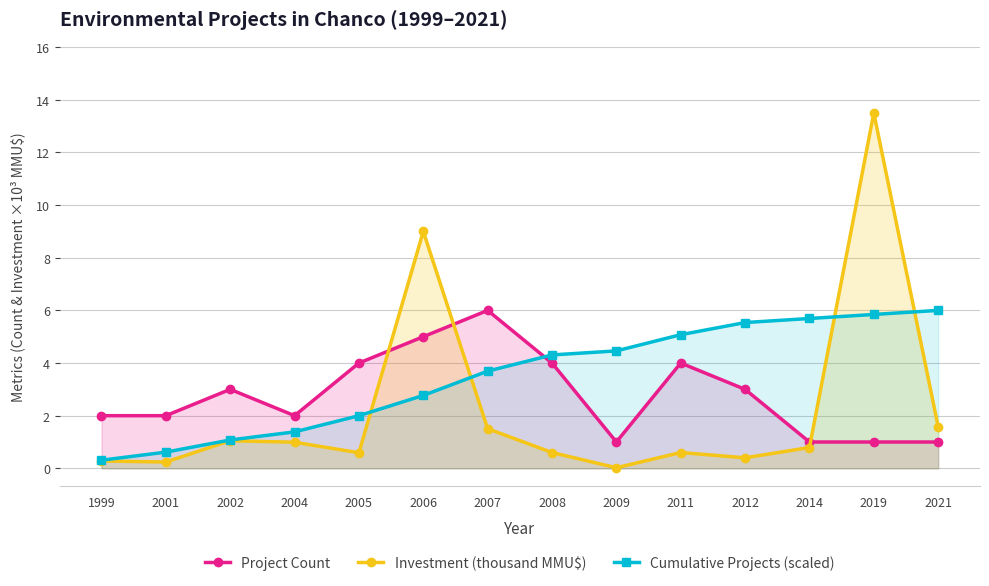

True or false: Cumulative Projects (scaled) and Project Count cross at least once.

True